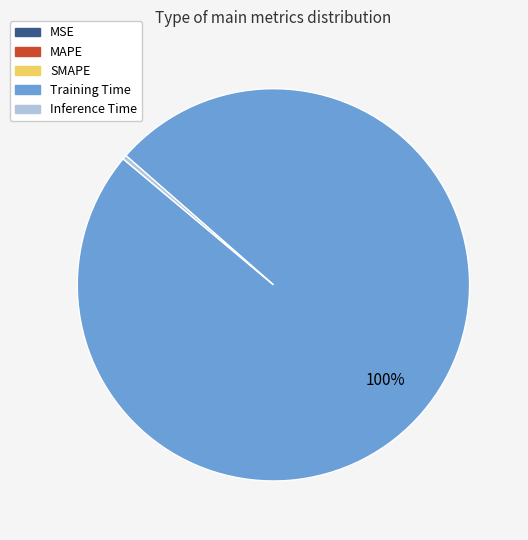

Which slice is the largest?

Training Time